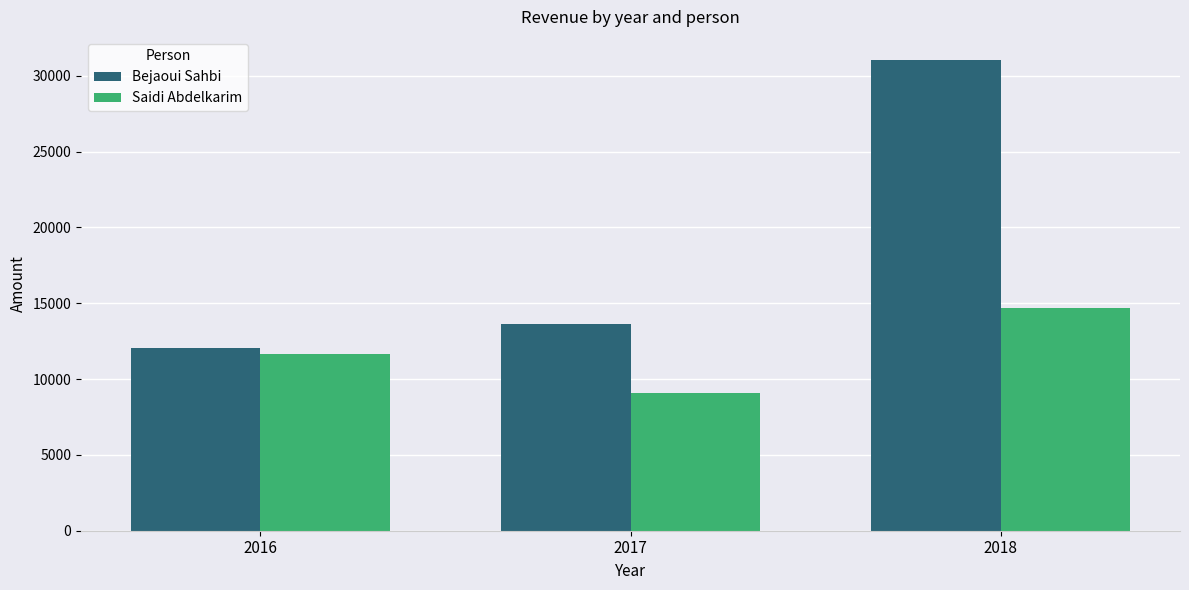

Are the bars grouped side by side (vs. stacked)?

Yes